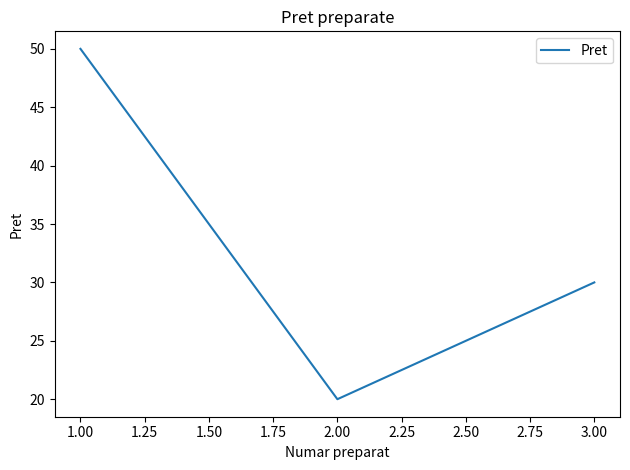

What is the sum of the values at 3.00 and 1.00?

80